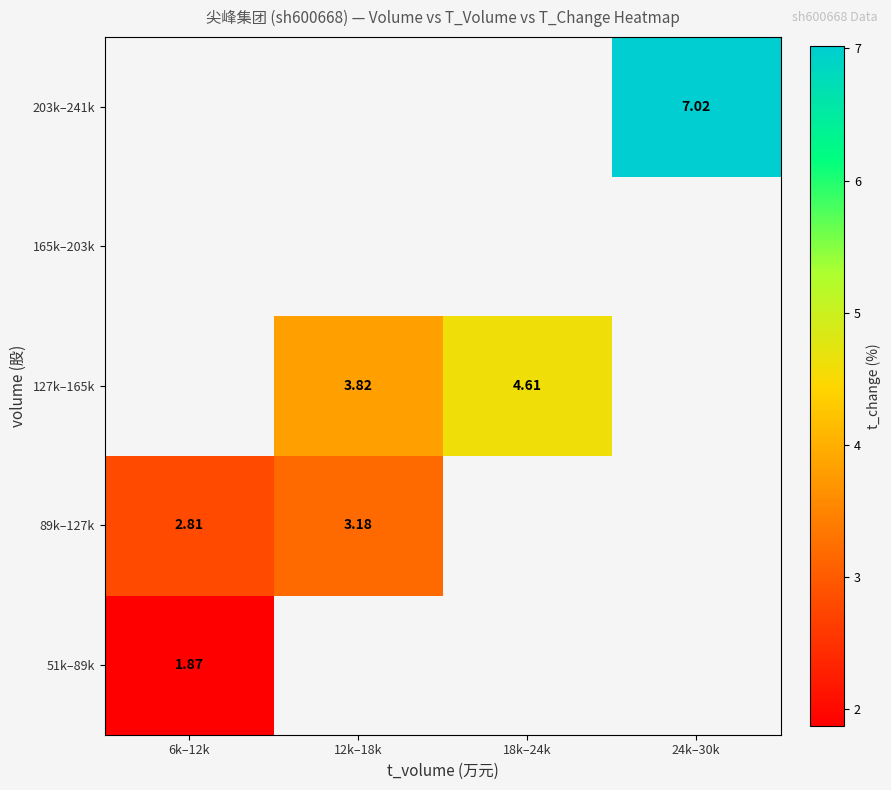

Count the number of data series in this chart.

5